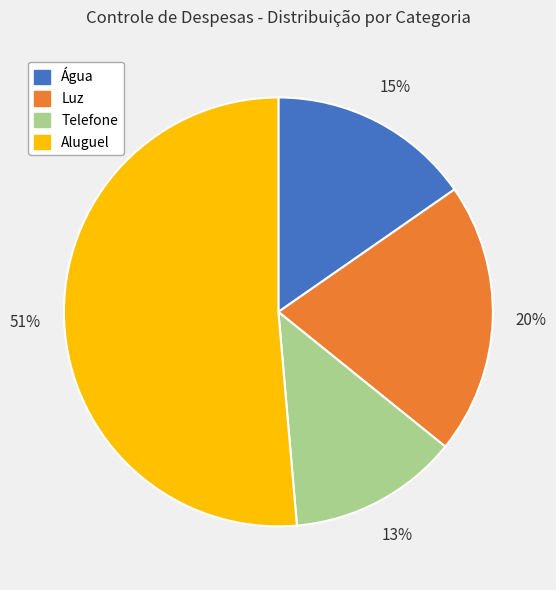

Count the number of slices in the pie.

4